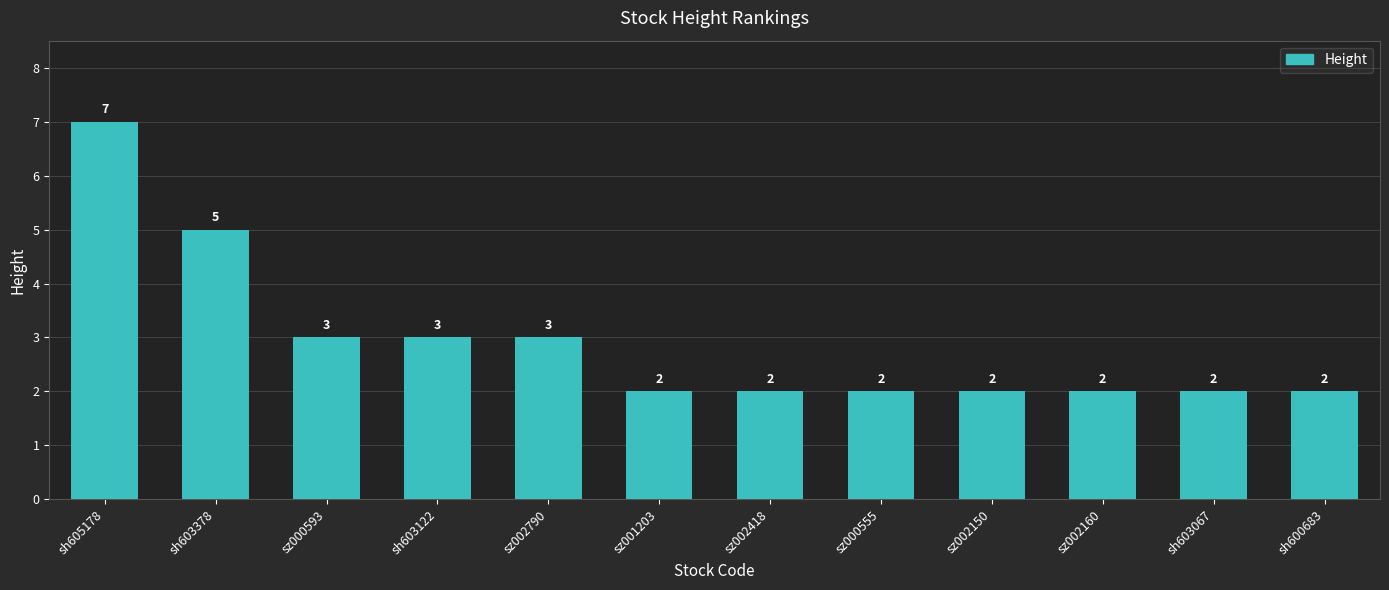

What is the difference between the values at sz001203 and sz000593?

1